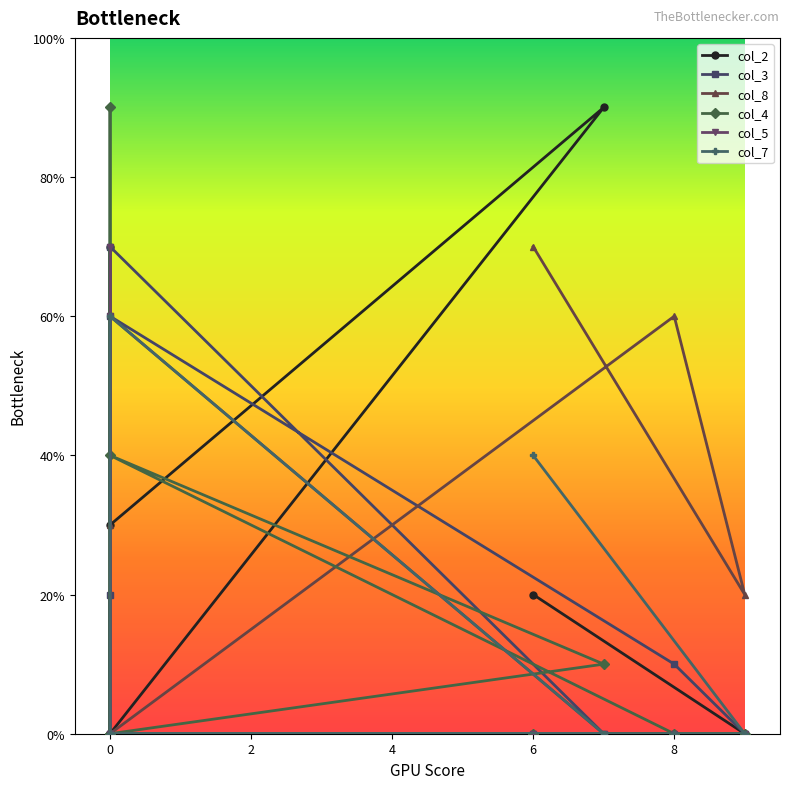

Between 6 and 0, which is larger?

6